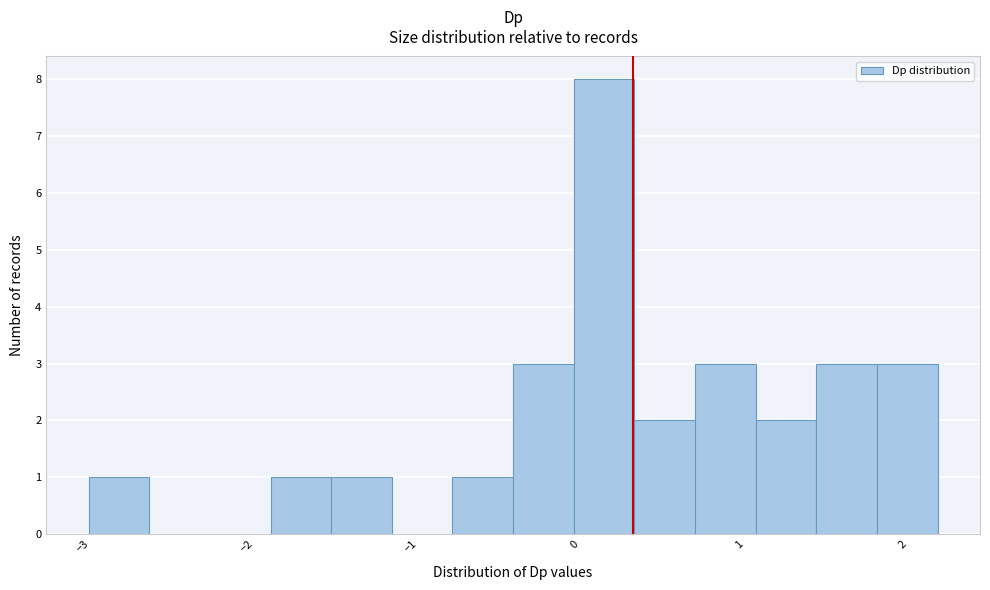

Around what value on the x-axis is the tallest bar? Give the approximate position of its centre, as read against the axis.

0.2